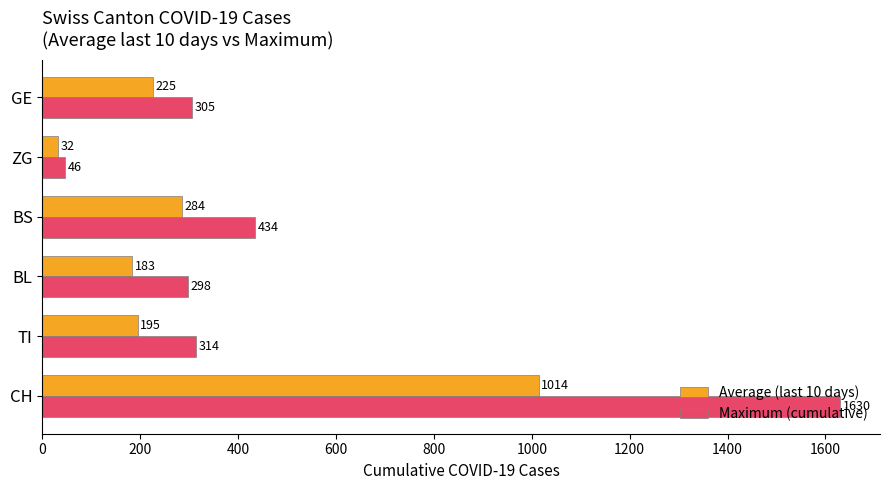

Rank the categories by Average (last 10 days) value from lowest to highest.

ZG, BL, TI, GE, BS, CH